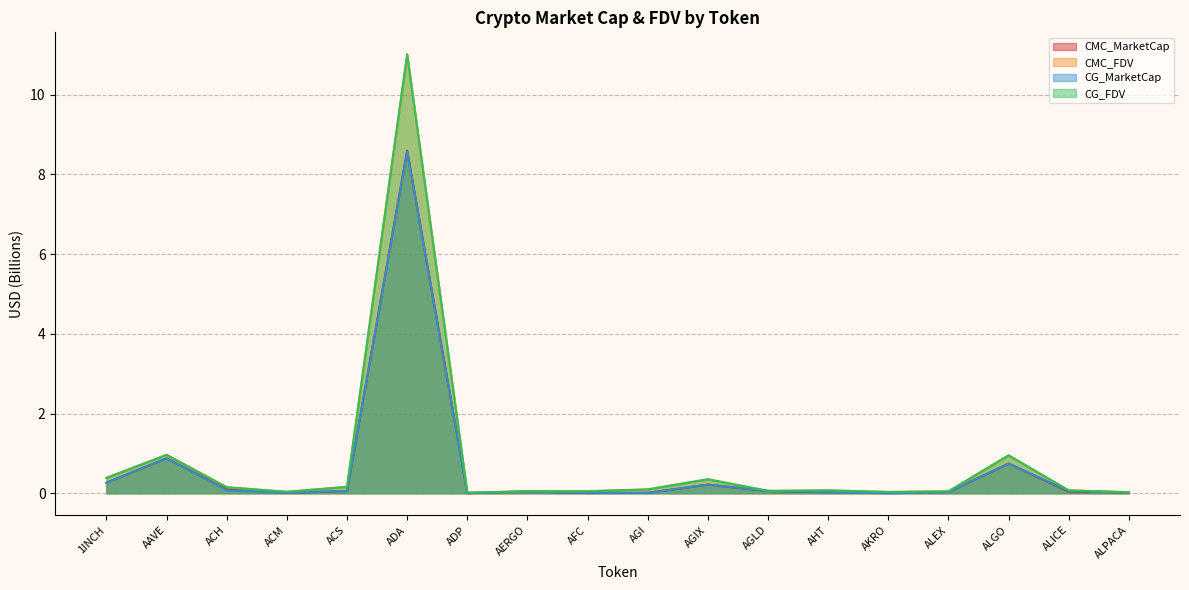

What is the highest value of the CG_FDV series?

11.0